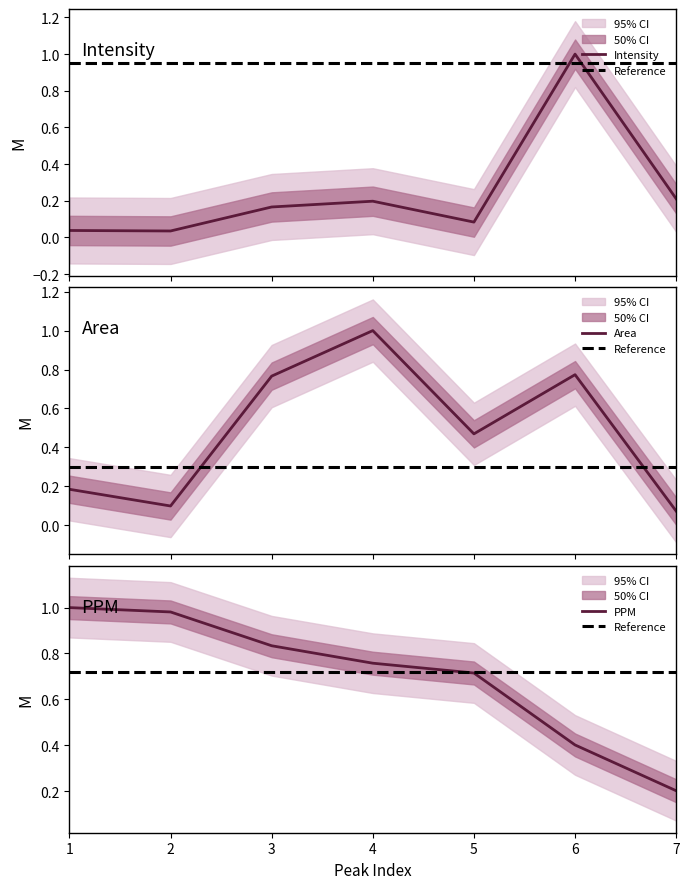

Between 1 and 4, which is larger?

1